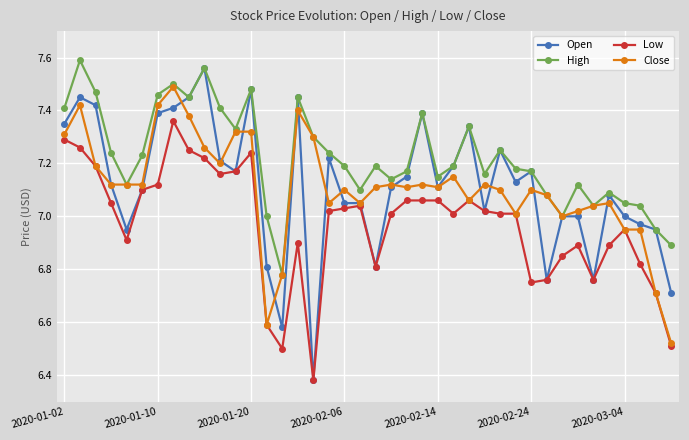

Which series has the largest range (max minus min)?

Open